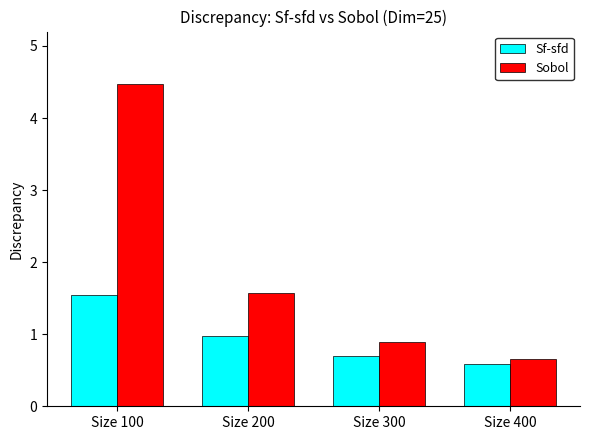

What is the difference between the maximum and second lowest values in the Sobol series?

3.6